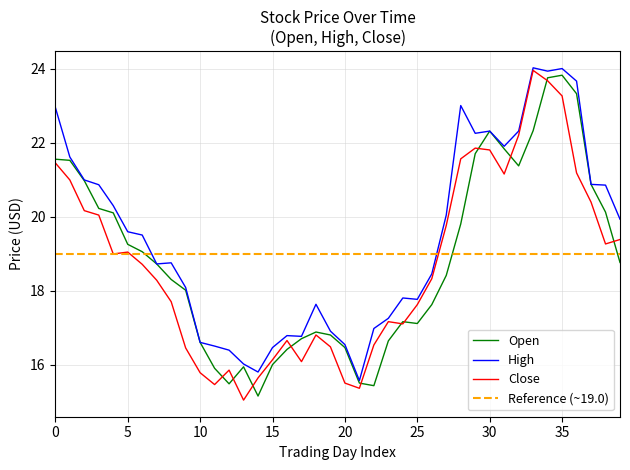

What is the difference between the second highest and minimum values in the High series?

8.4